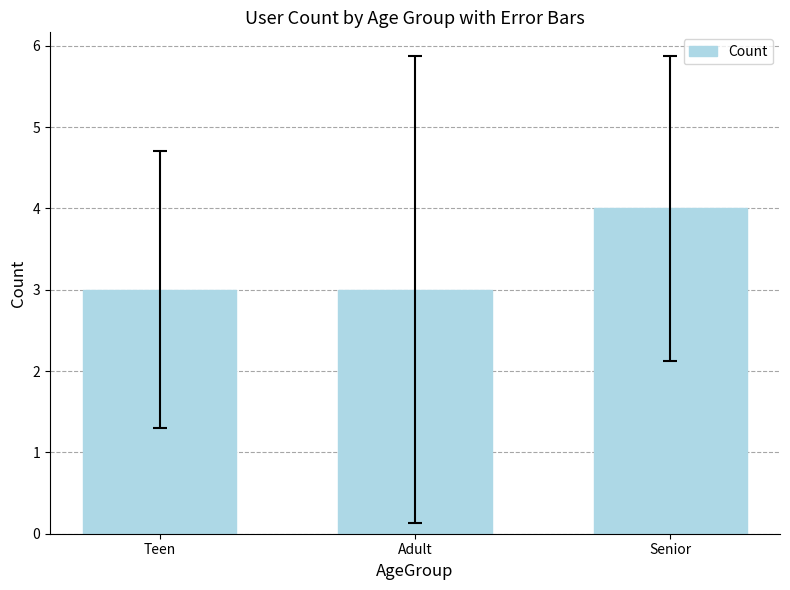

True or false: the data shows 6 at Senior.

False